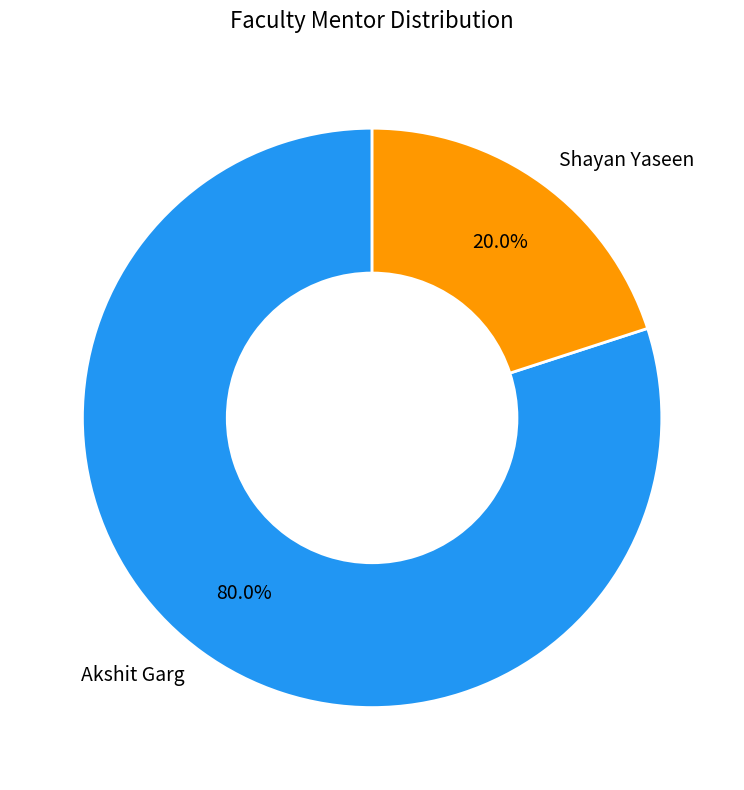

Which slice is the smallest?

Shayan Yaseen